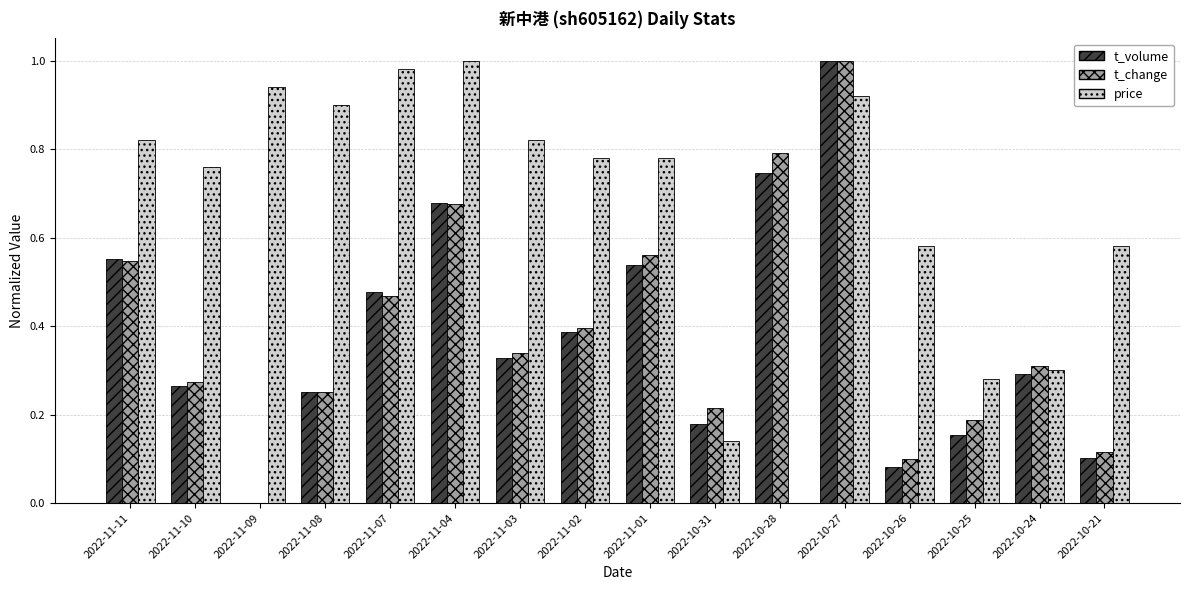

What is the sum of the price values at 2022-11-03 and 2022-11-08?

1.7